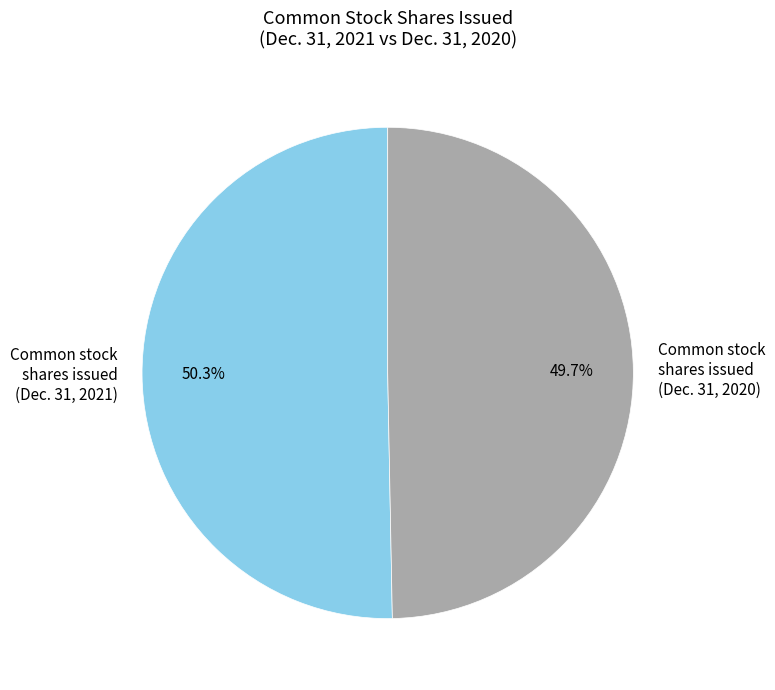

To the nearest percent, what is the difference between the largest and smallest slice percentages?

1%